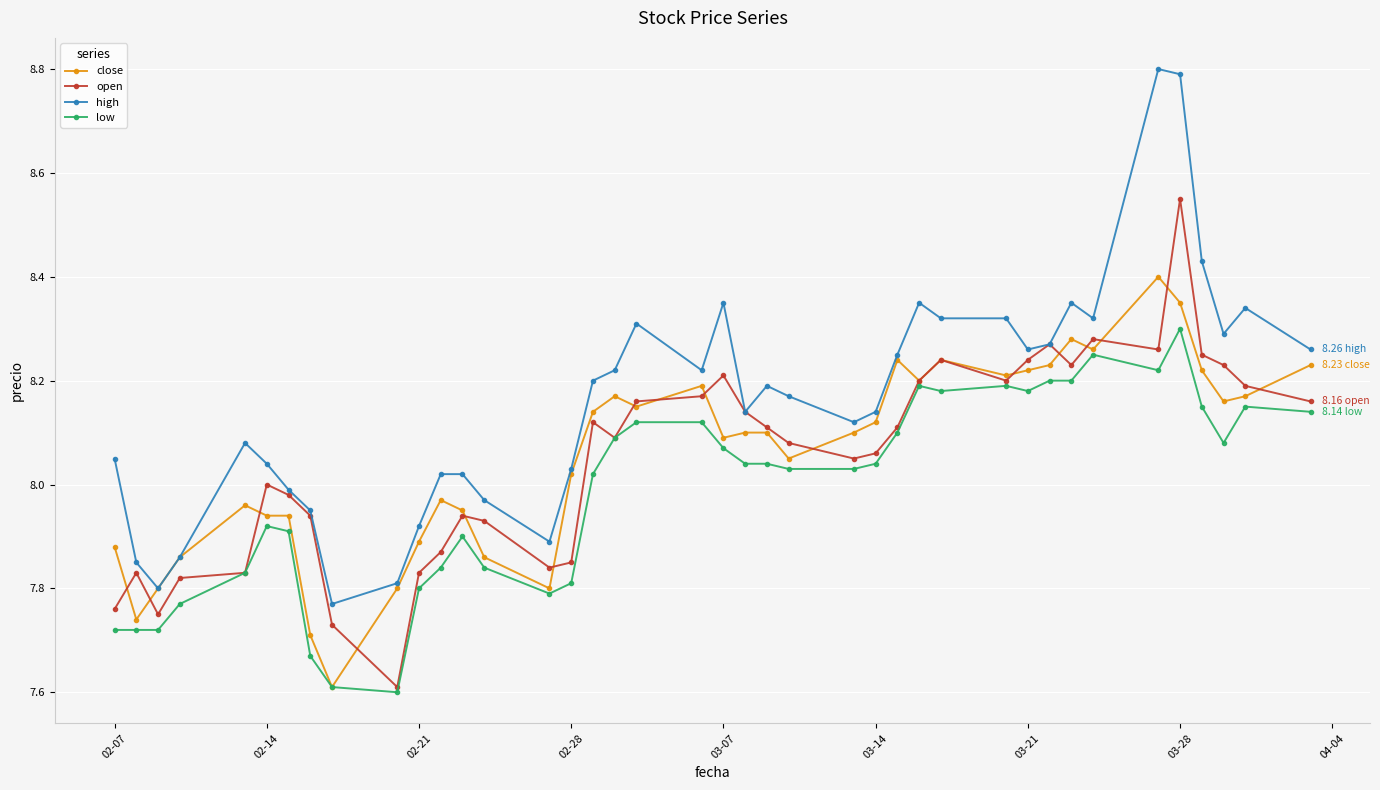

Which series has the largest range (max minus min)?

high